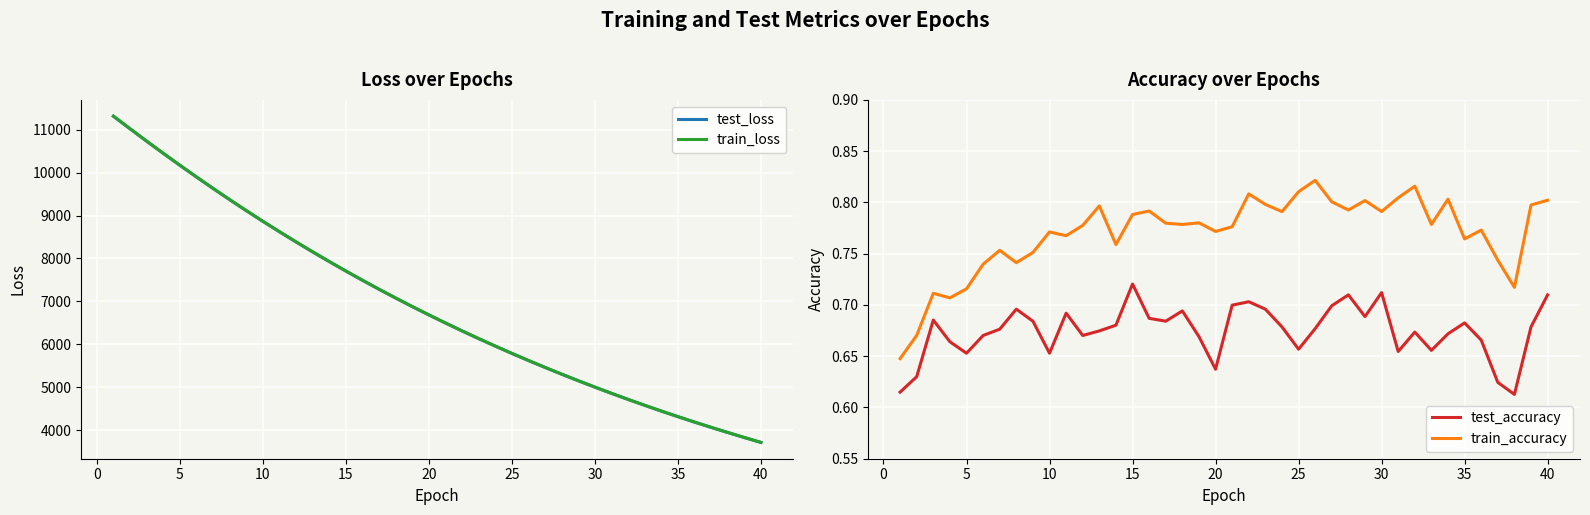

In train_accuracy, how many points are lower than both neighbors (excluding endpoints)?

12